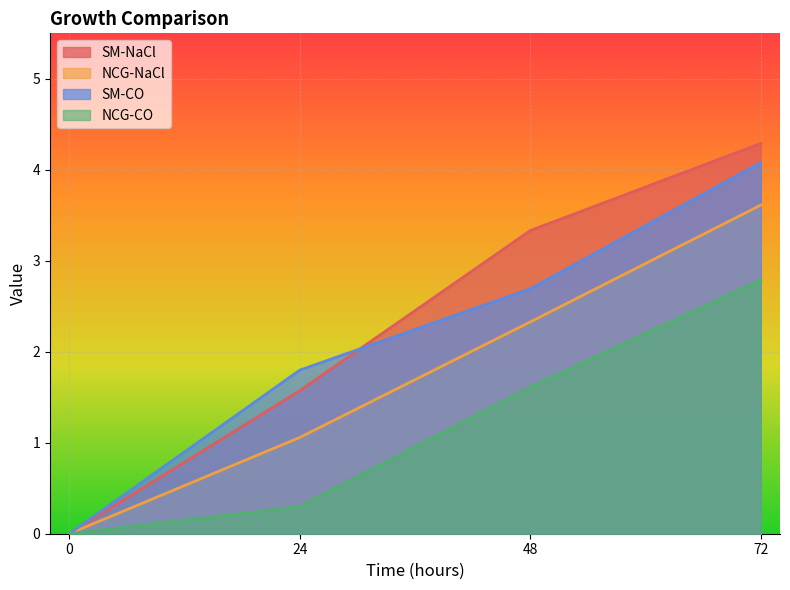

The value of NCG-NaCl at 48 is 3.8. True or false?

False